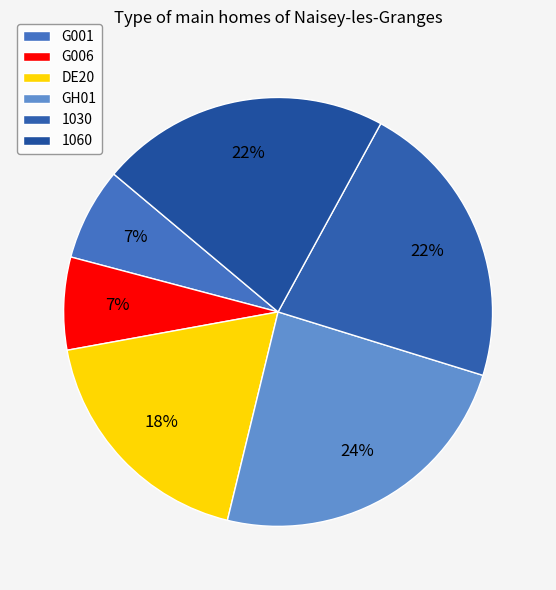

Approximately how many times larger is the value at G006 compared to DE20?

0.4